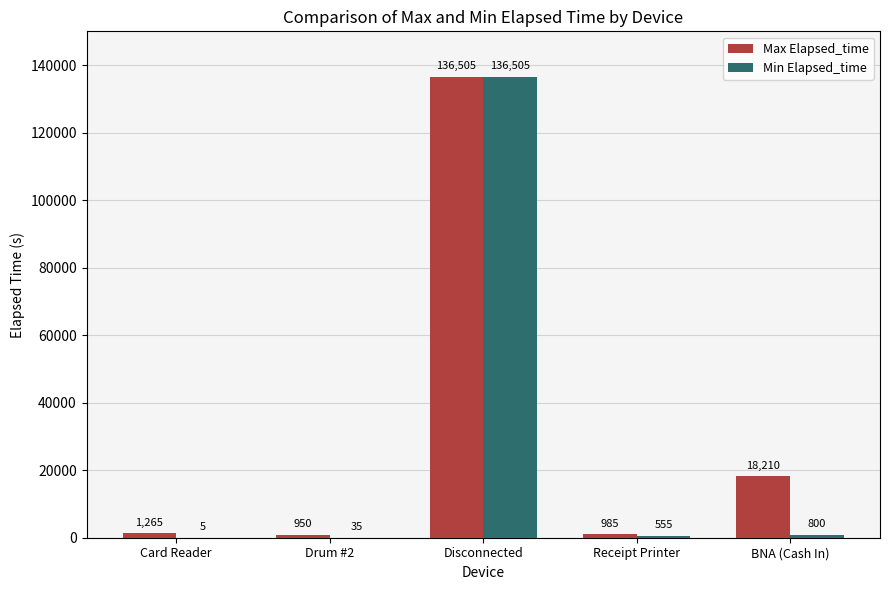

What is the total value across all series at Card Reader?

1270